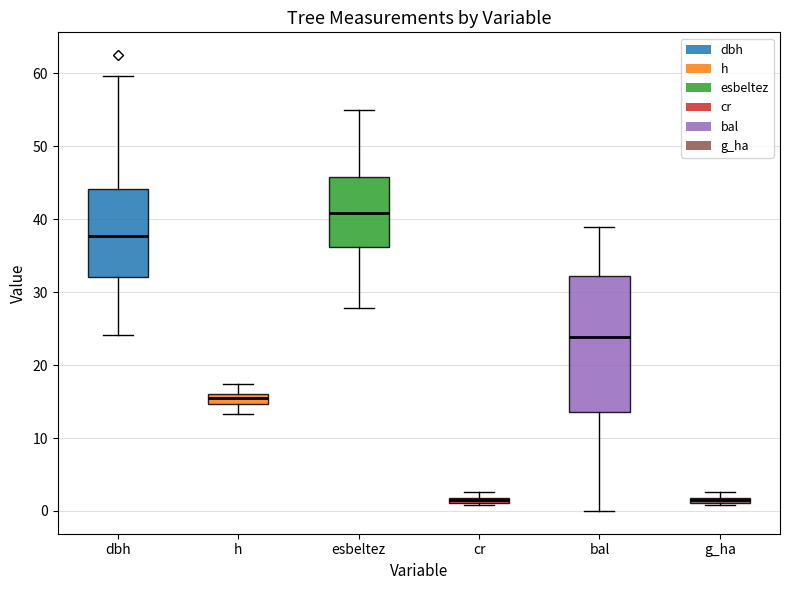

Which box's median line is the highest?

esbeltez